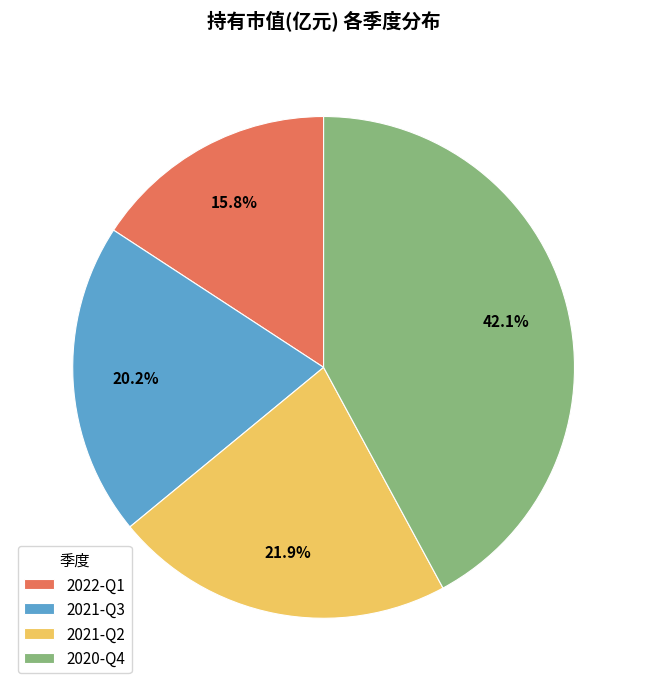

Is it true that 2020-Q4 is 42% of the pie?

True